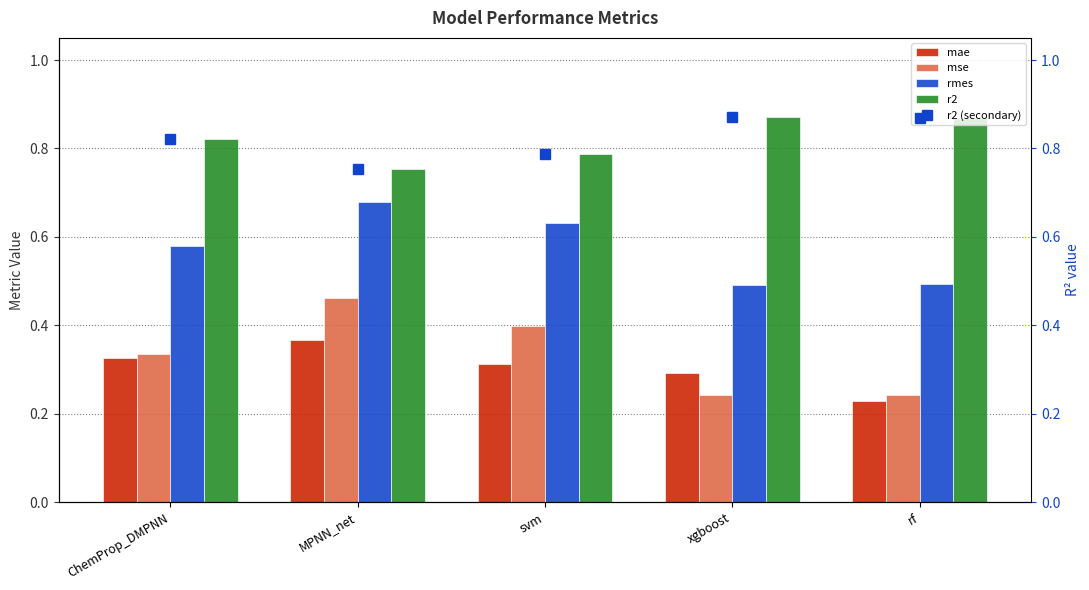

What is the label of the 3rd bar from the right?

svm